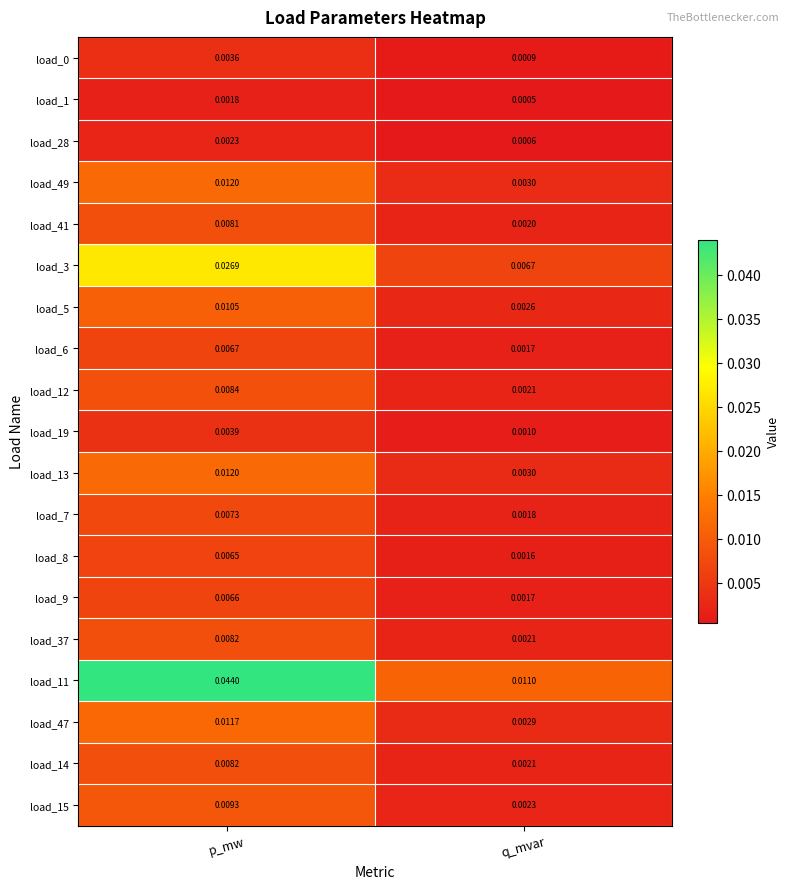

At how many categories does at least one series exceed 0?

2